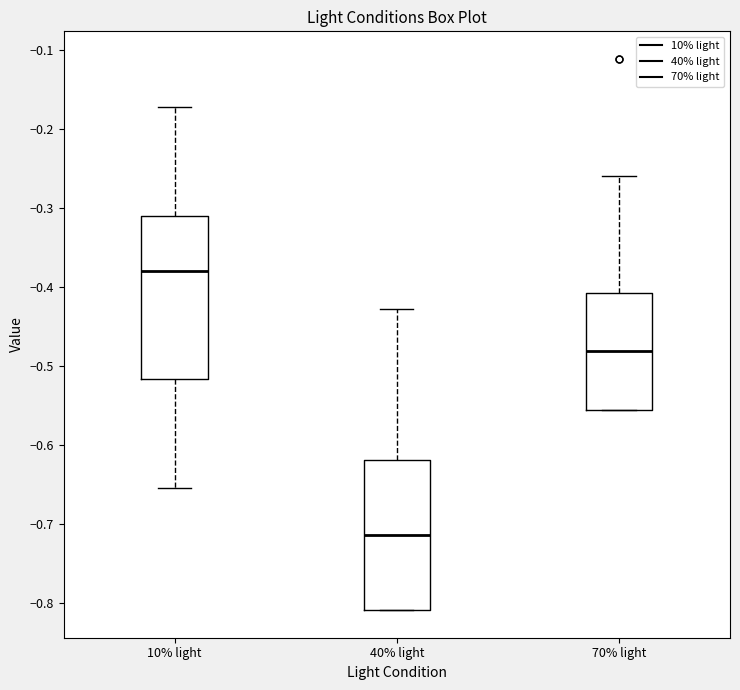

Where does the upper whisker of the box for 40% light end on the y-axis? The values are not printed on the chart, so give them approximately, as read against the axis.

-0.43